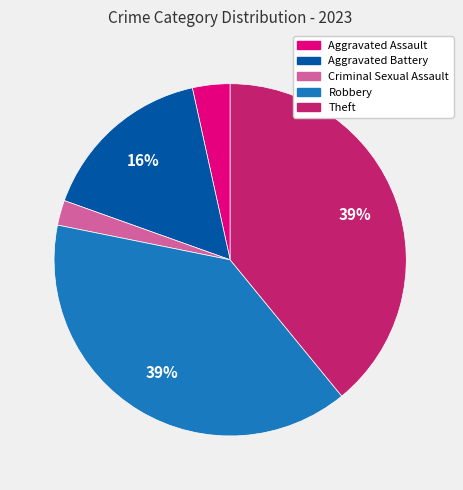

To the nearest percent, what is the average slice percentage?

20%